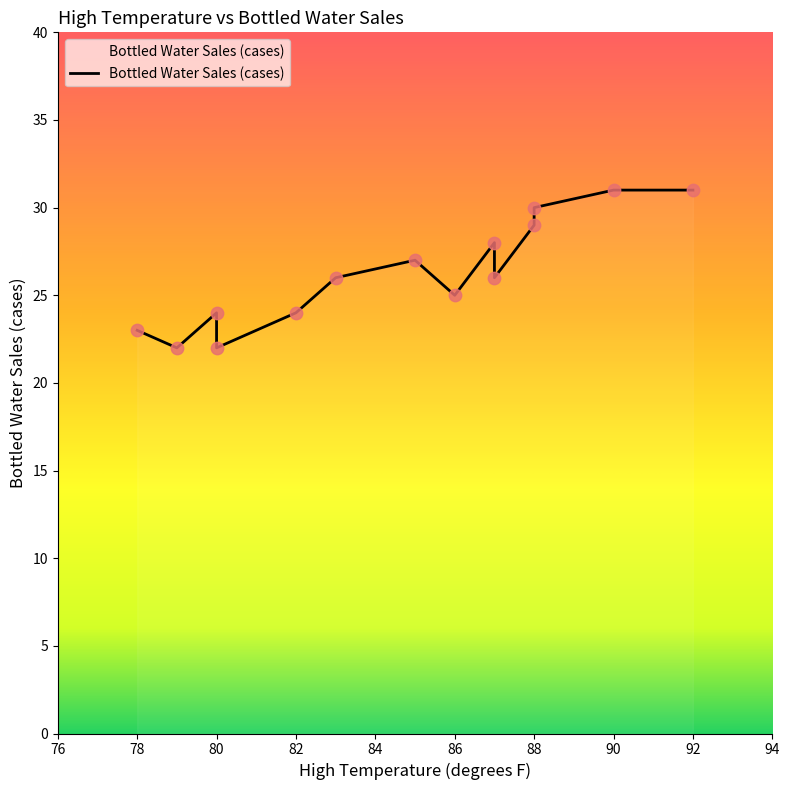

Approximately how many times larger is the value at 85 compared to 83?

1.0